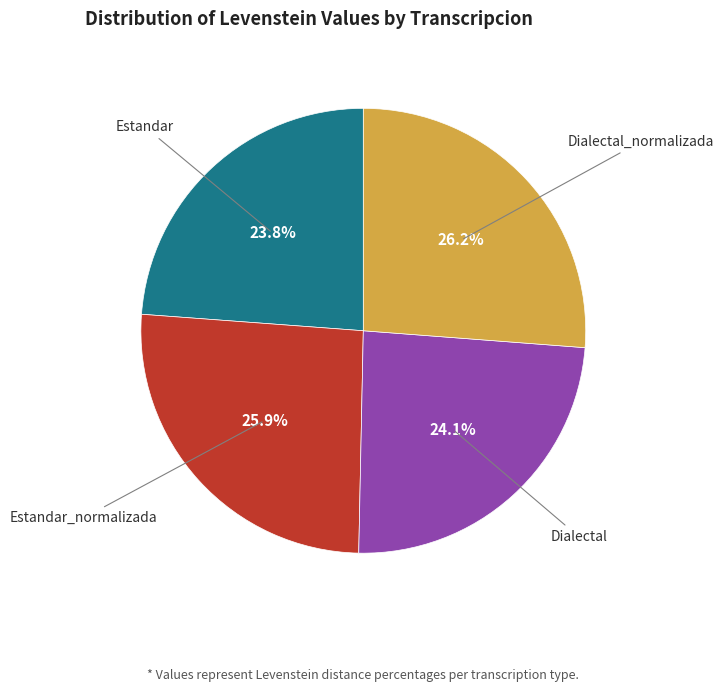

To the nearest percent, what is the average slice percentage?

25%